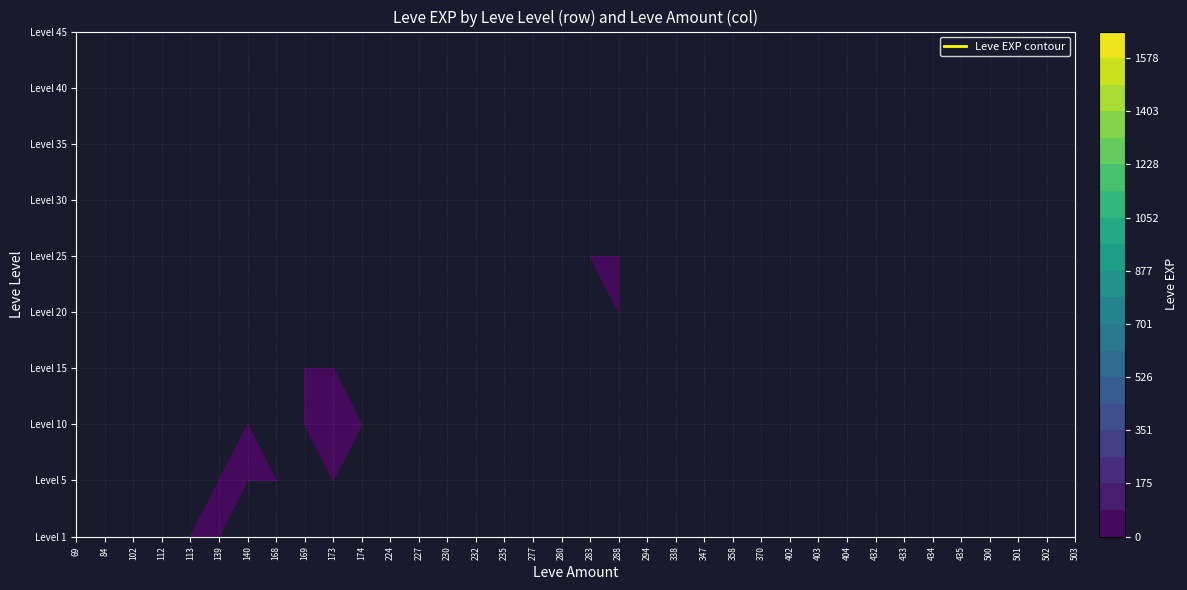

The value of 15 at 173 is 7. True or false?

True